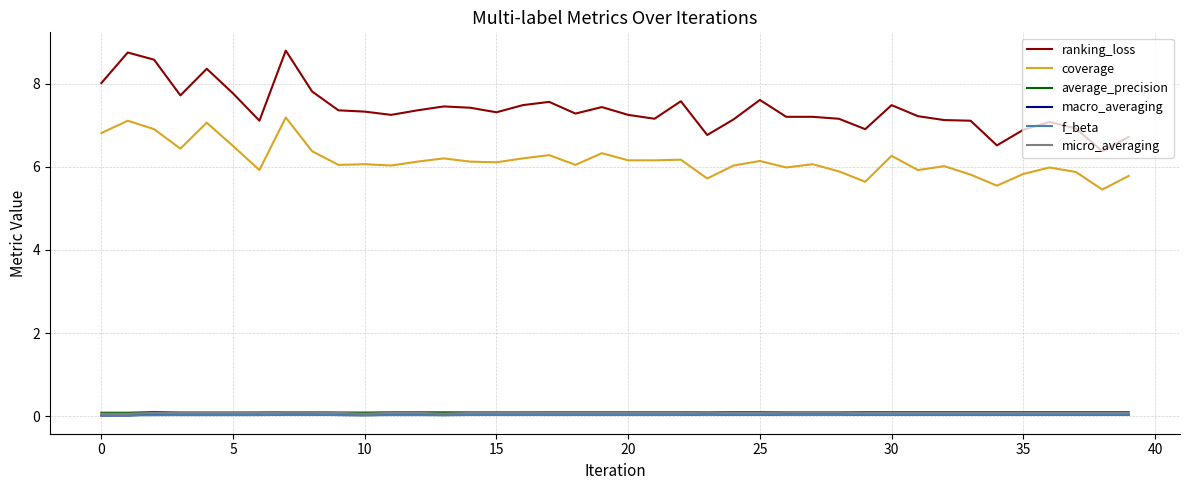

At how many categories does at least one series exceed 4?

40